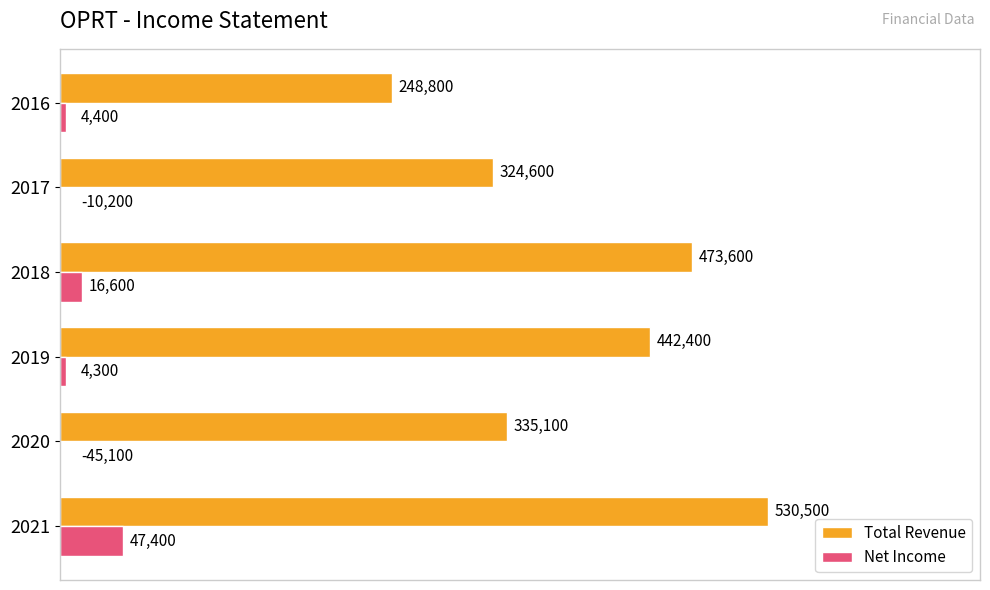

Which series changed the most between 2021 and 2016?

Total Revenue